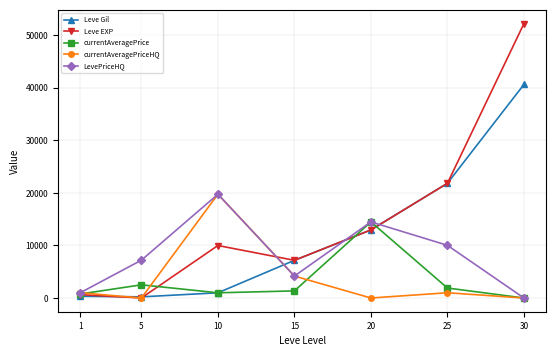

What is the difference between the currentAveragePriceHQ values at 25 and 5?

998